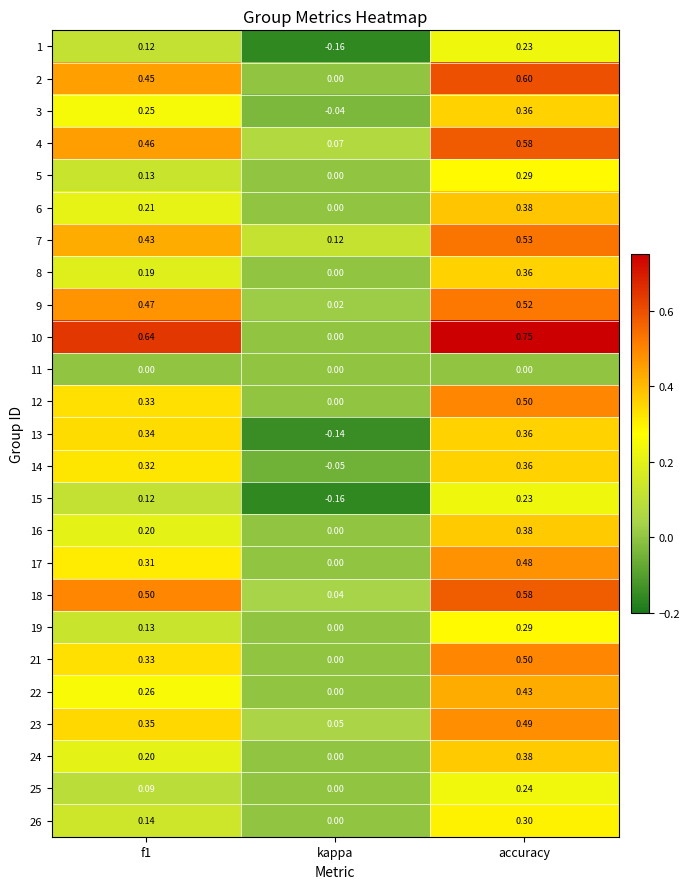

At which label does 1 reach its peak?

accuracy